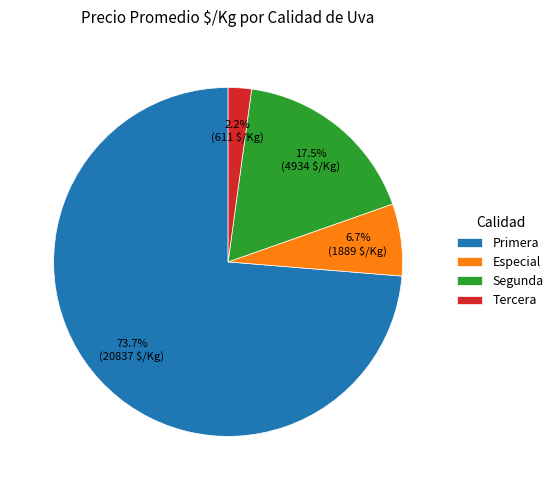

Is there a majority slice in this chart?

Yes